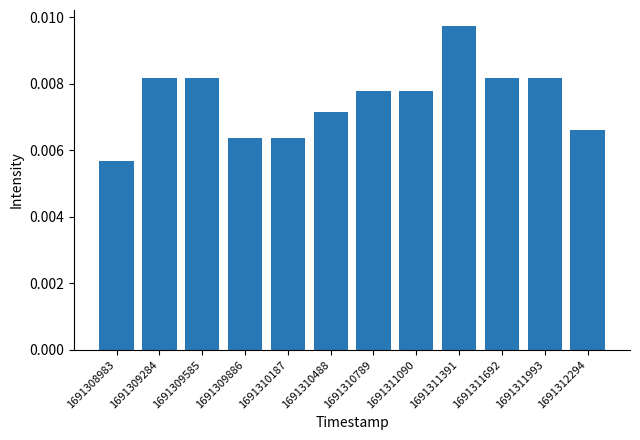

Which label corresponds to the largest value in the chart?

1691311391